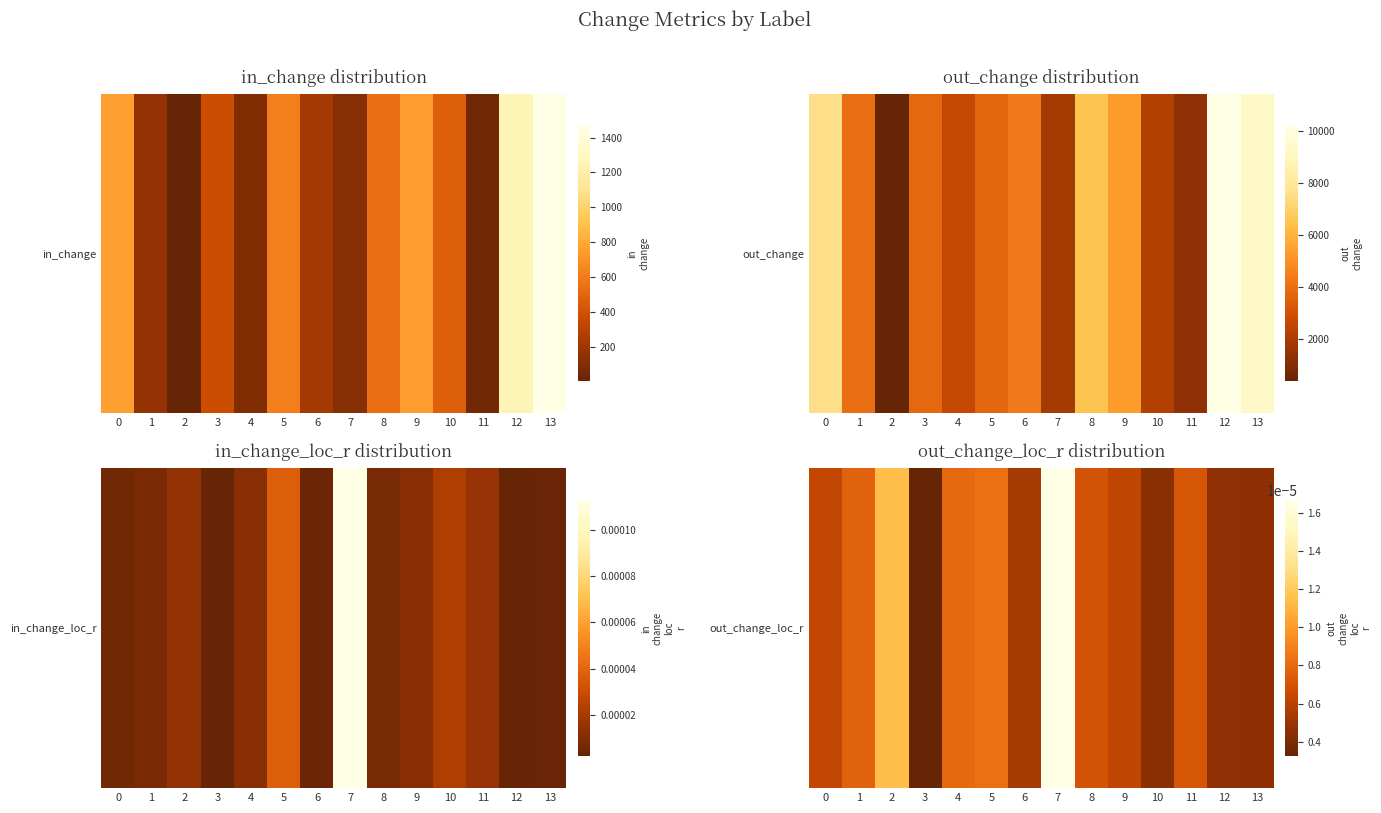

Which category has the highest value across all series?

7